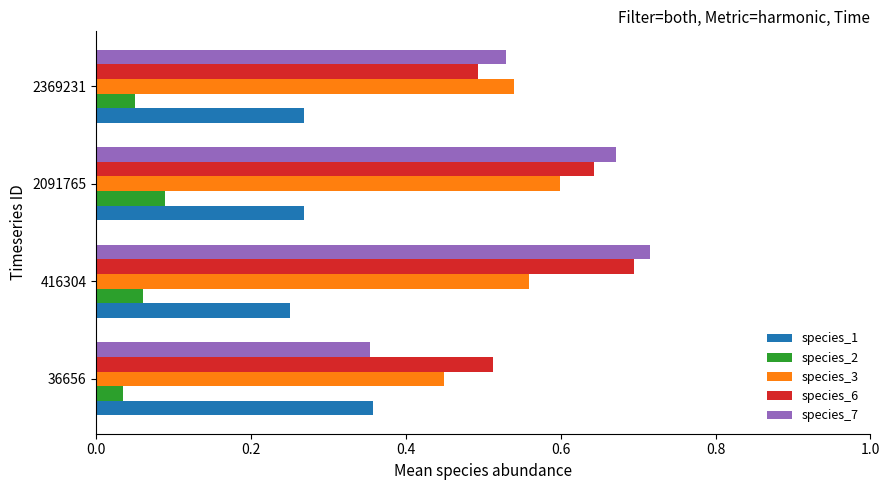

At which label is species_7 closest to 0?

36656